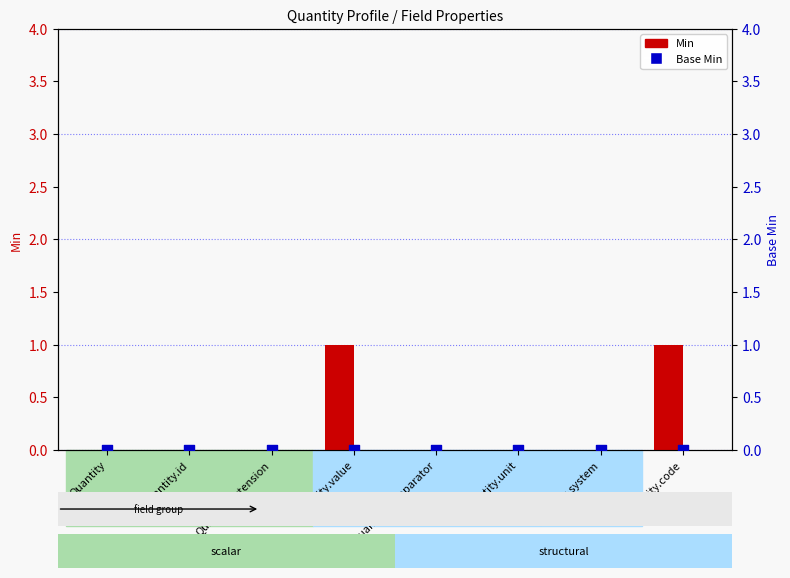

Which series reaches the minimum Y coordinate?

Min